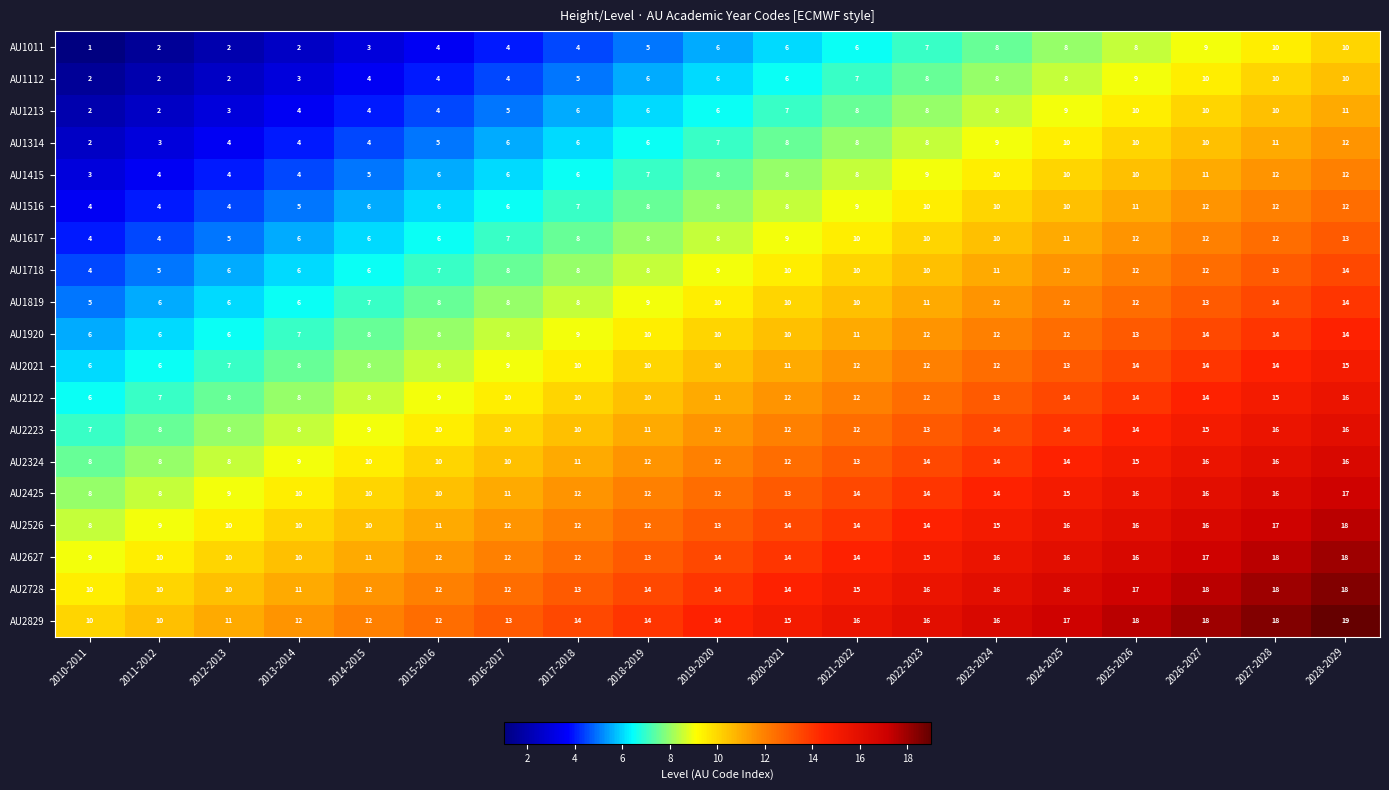

What is the difference between the highest and lowest values at 2025-2026?

10